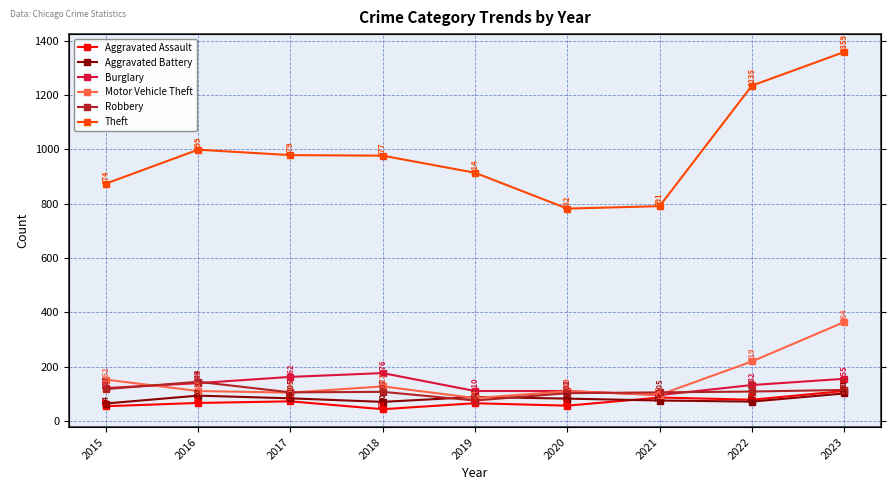

List the series in order of their peak value, lowest first.

Aggravated Battery, Aggravated Assault, Robbery, Burglary, Motor Vehicle Theft, Theft